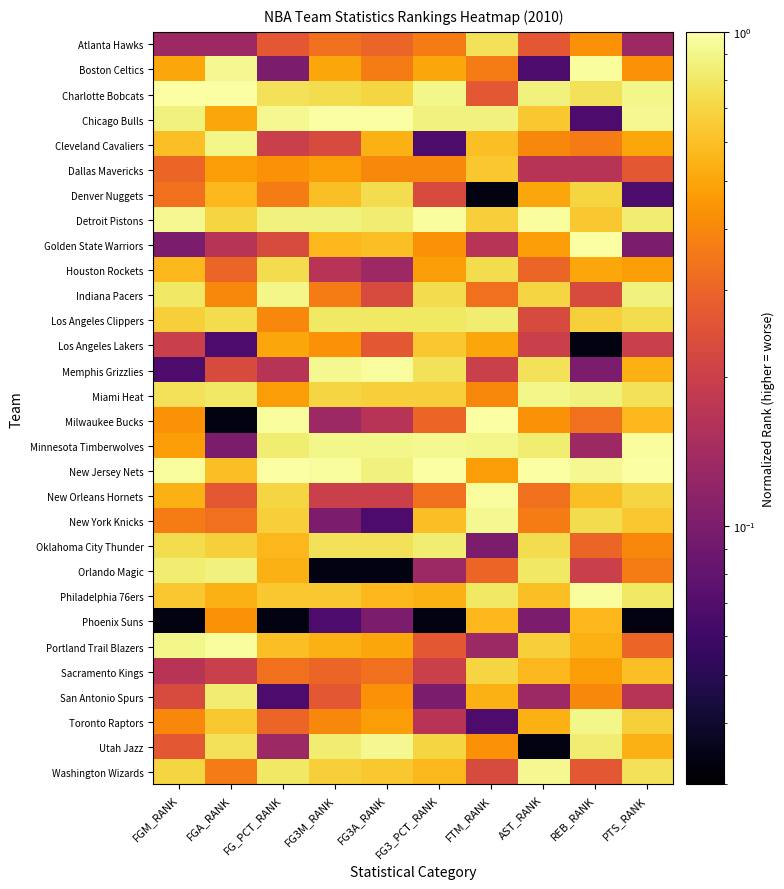

Between FTM_RANK and FGA_RANK, which is larger?

FTM_RANK